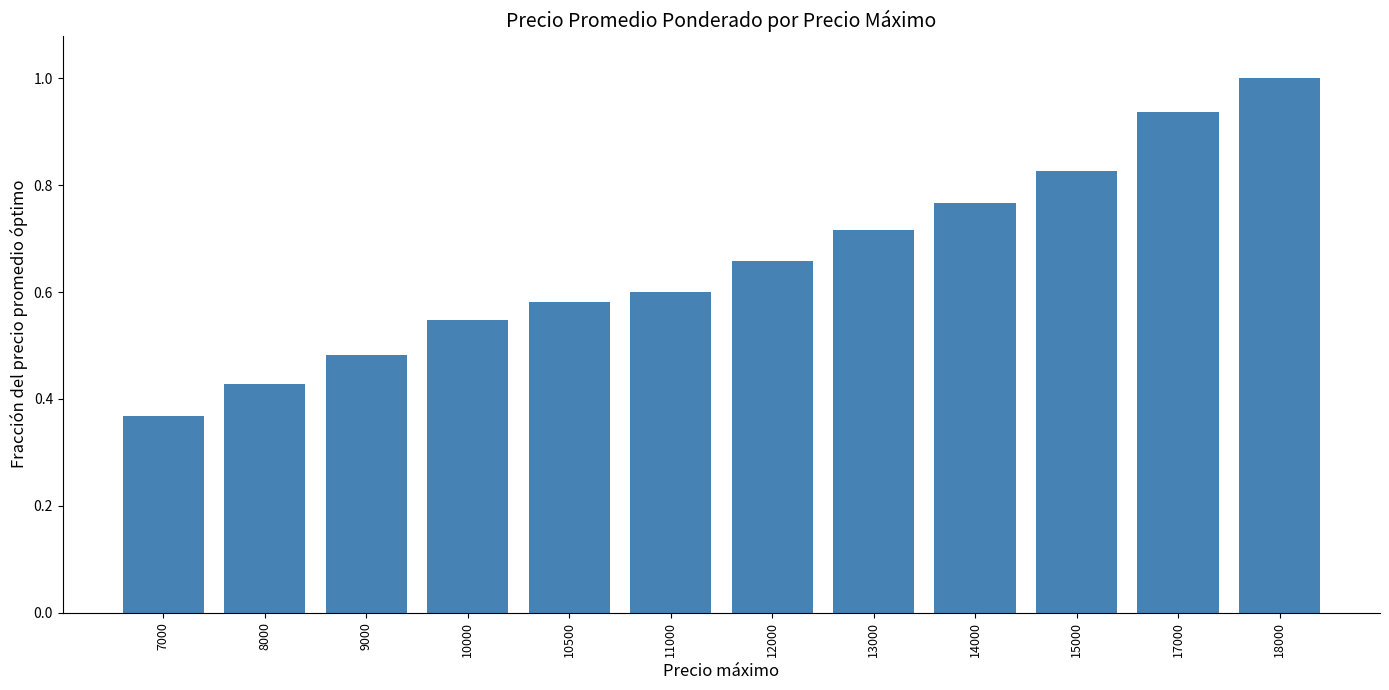

What is the sum of the values at 8000 and 10000?

1.0